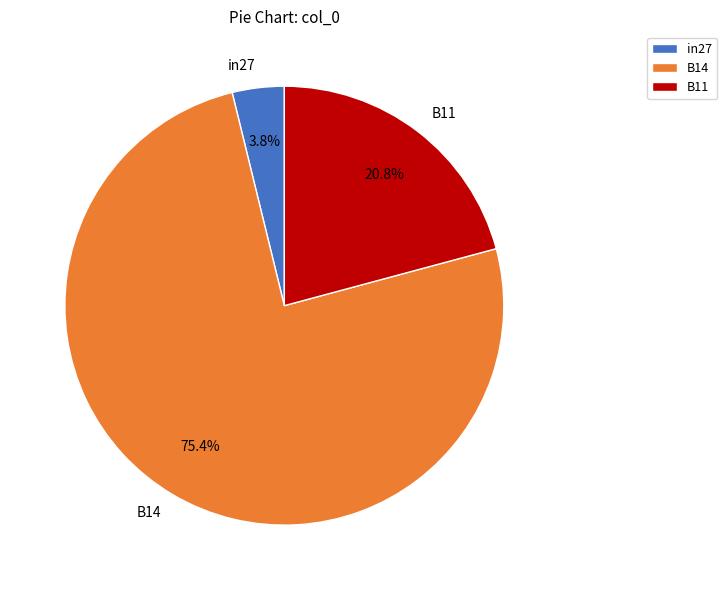

The in27 slice represents 16% of the pie. True or false?

False